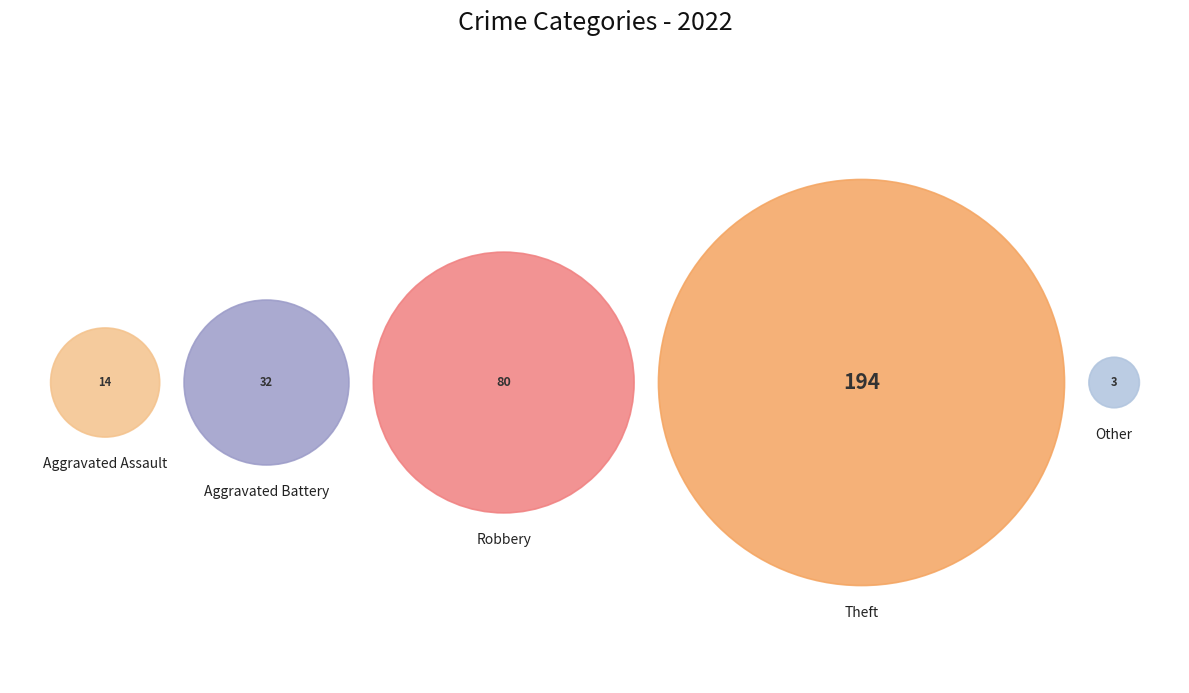

Is it true that Aggravated Battery is 21% of the pie?

False